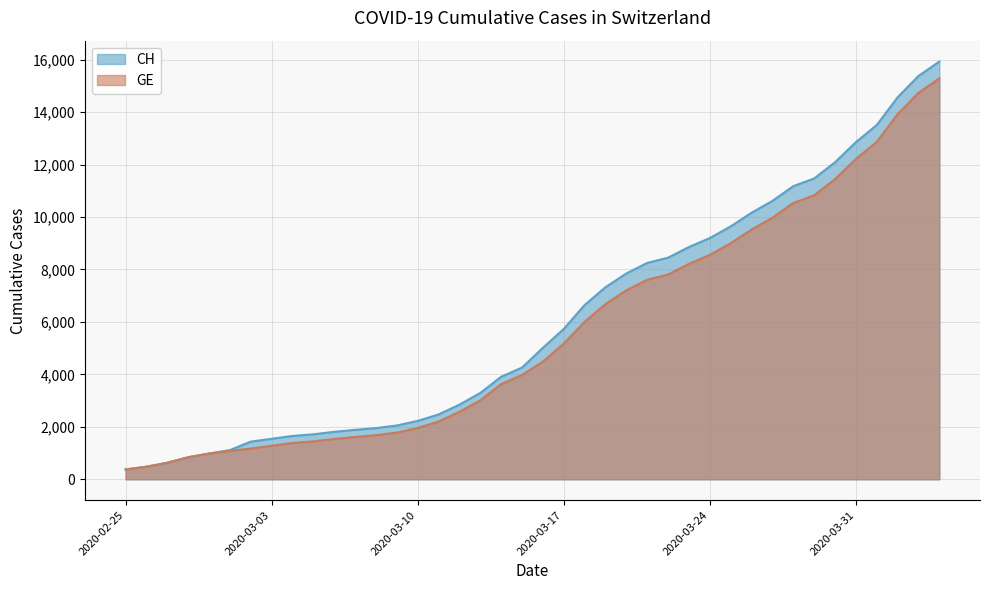

What is the greatest value displayed?

15926